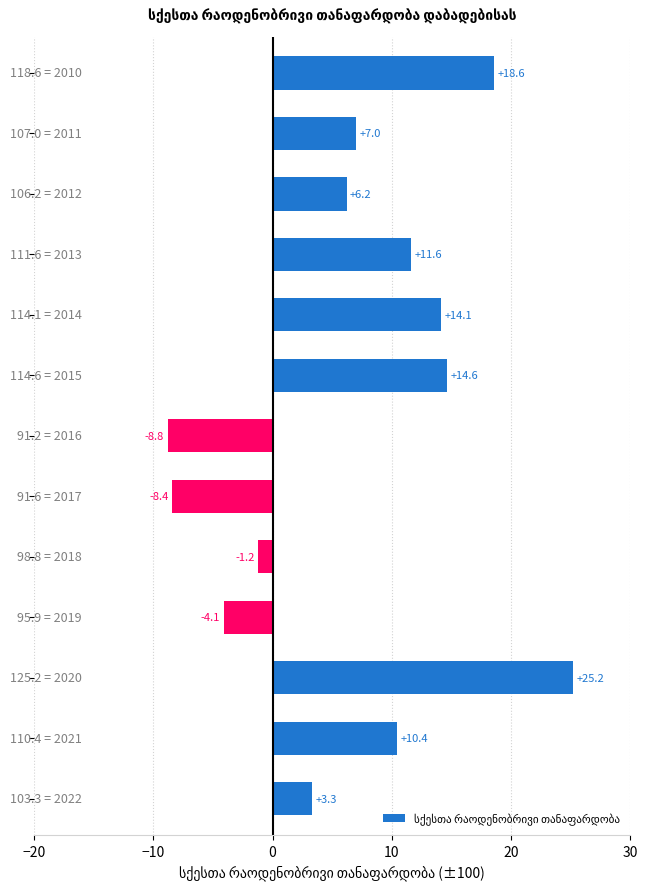

What is the difference between the second highest and second lowest values?

27.0